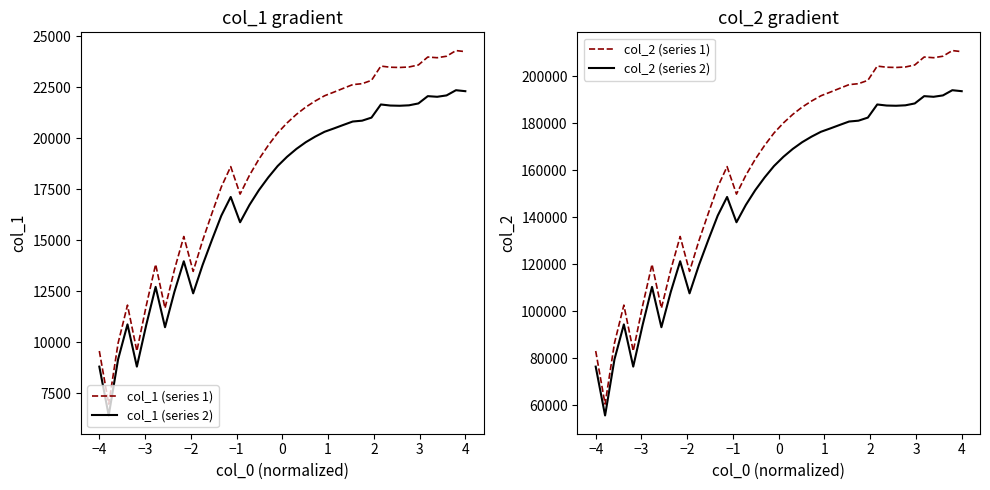

True or false: col_1 (series 2) and col_1 (series 1) intersect in this chart.

False